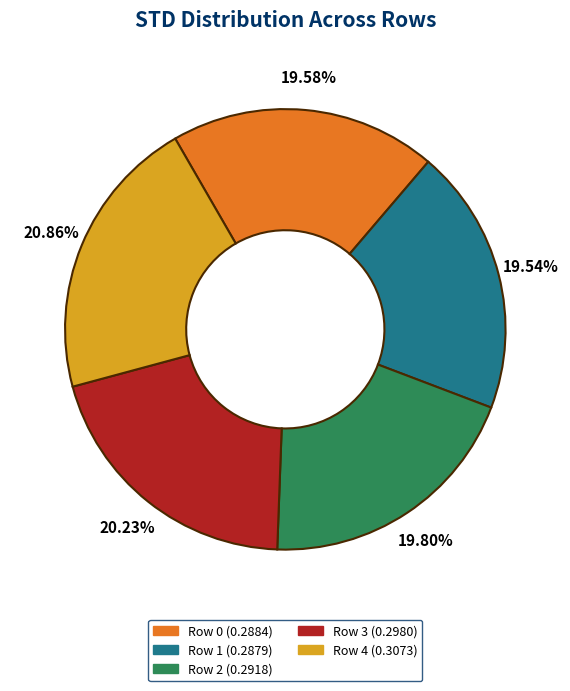

Does any single category account for the majority?

No